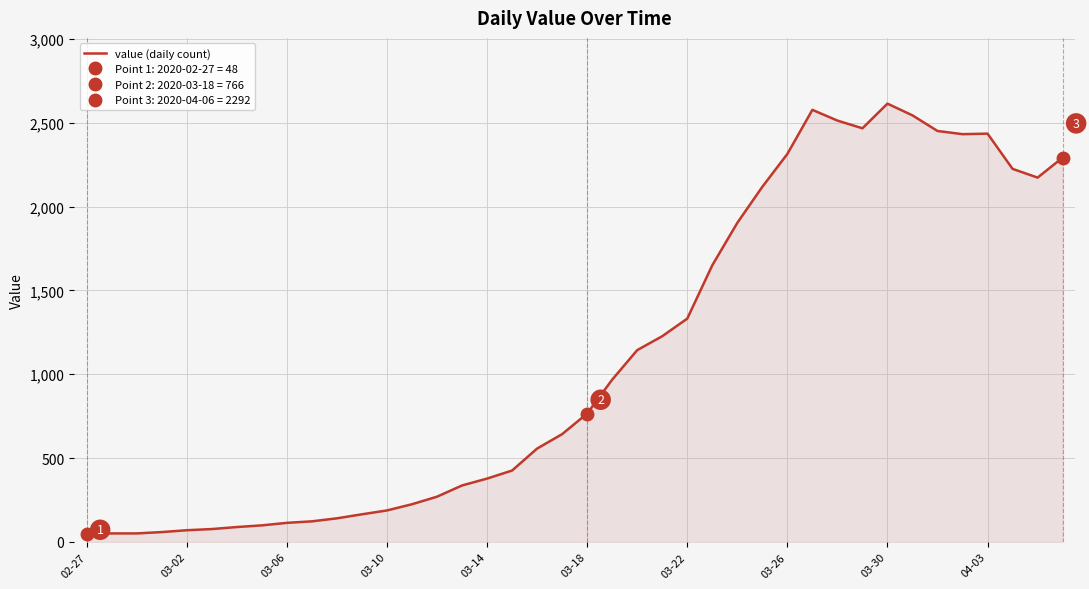

What is the difference between the values at 18 and 33?

1987